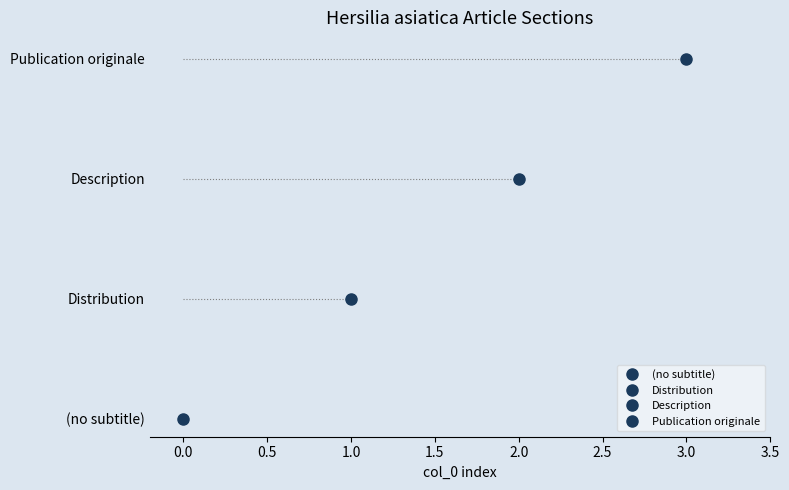

Is this an area chart (filled region under the line)?

No